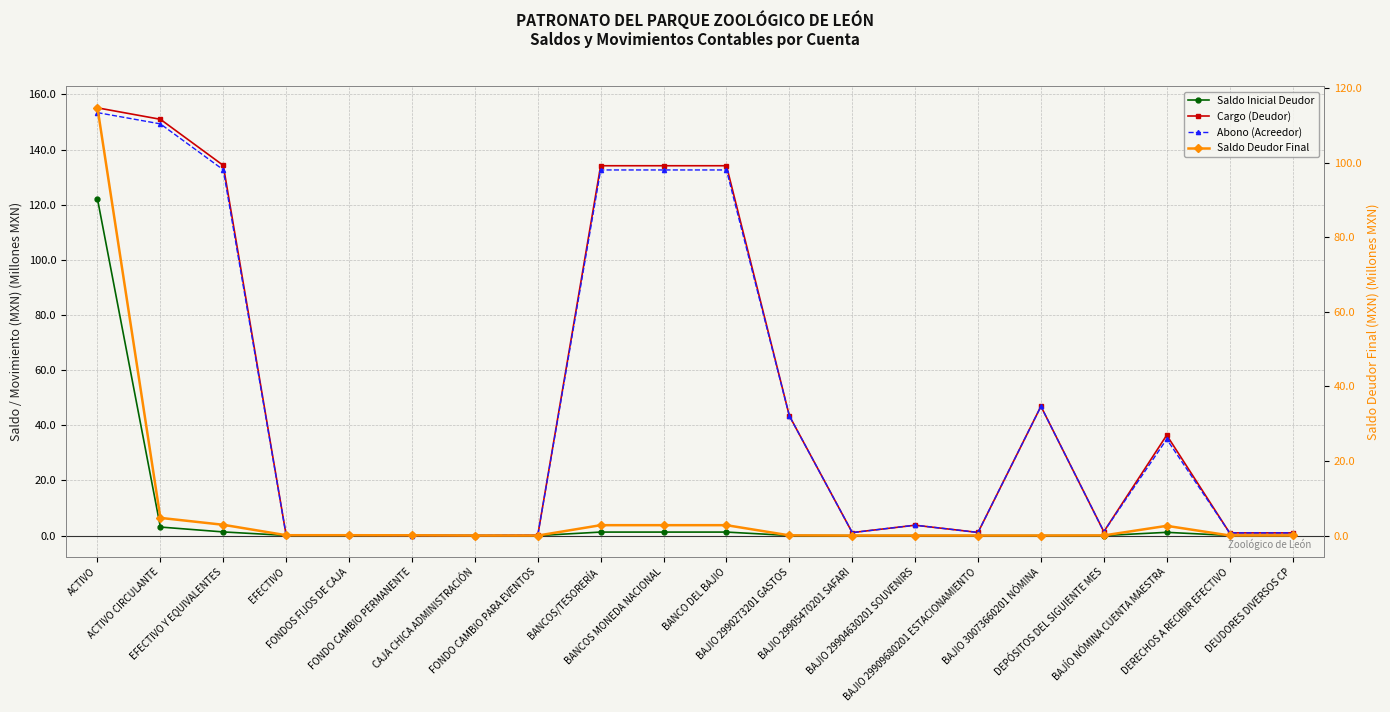

Between FONDOS FIJOS DE CAJA and BAJIO 29905470201 SAFARI, which series saw the biggest shift?

Abono (Acreedor)